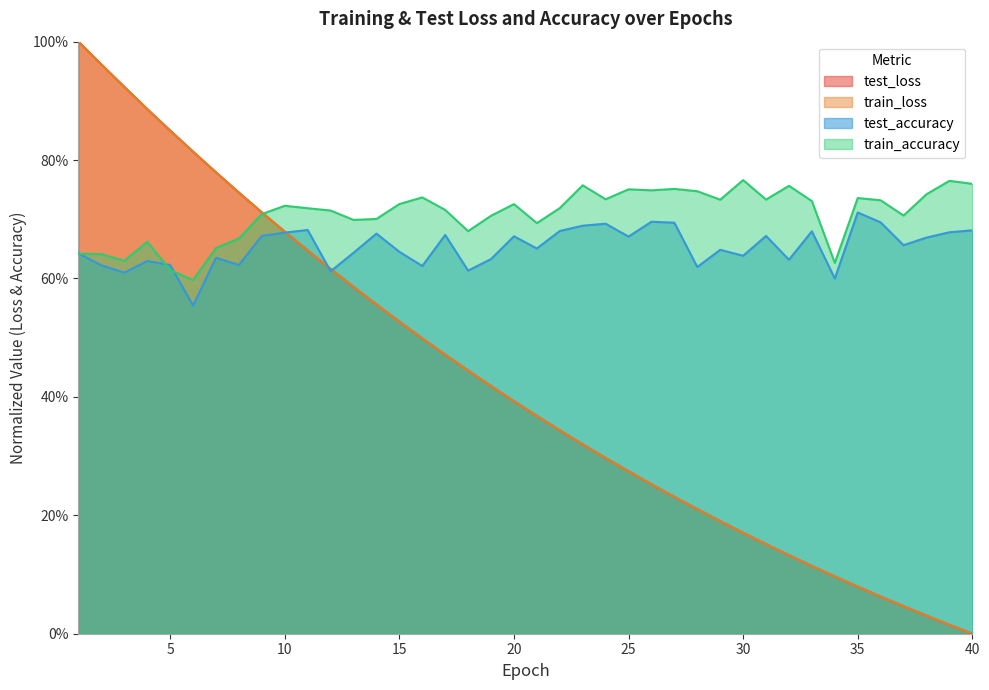

How many categories are shown in the chart?

40